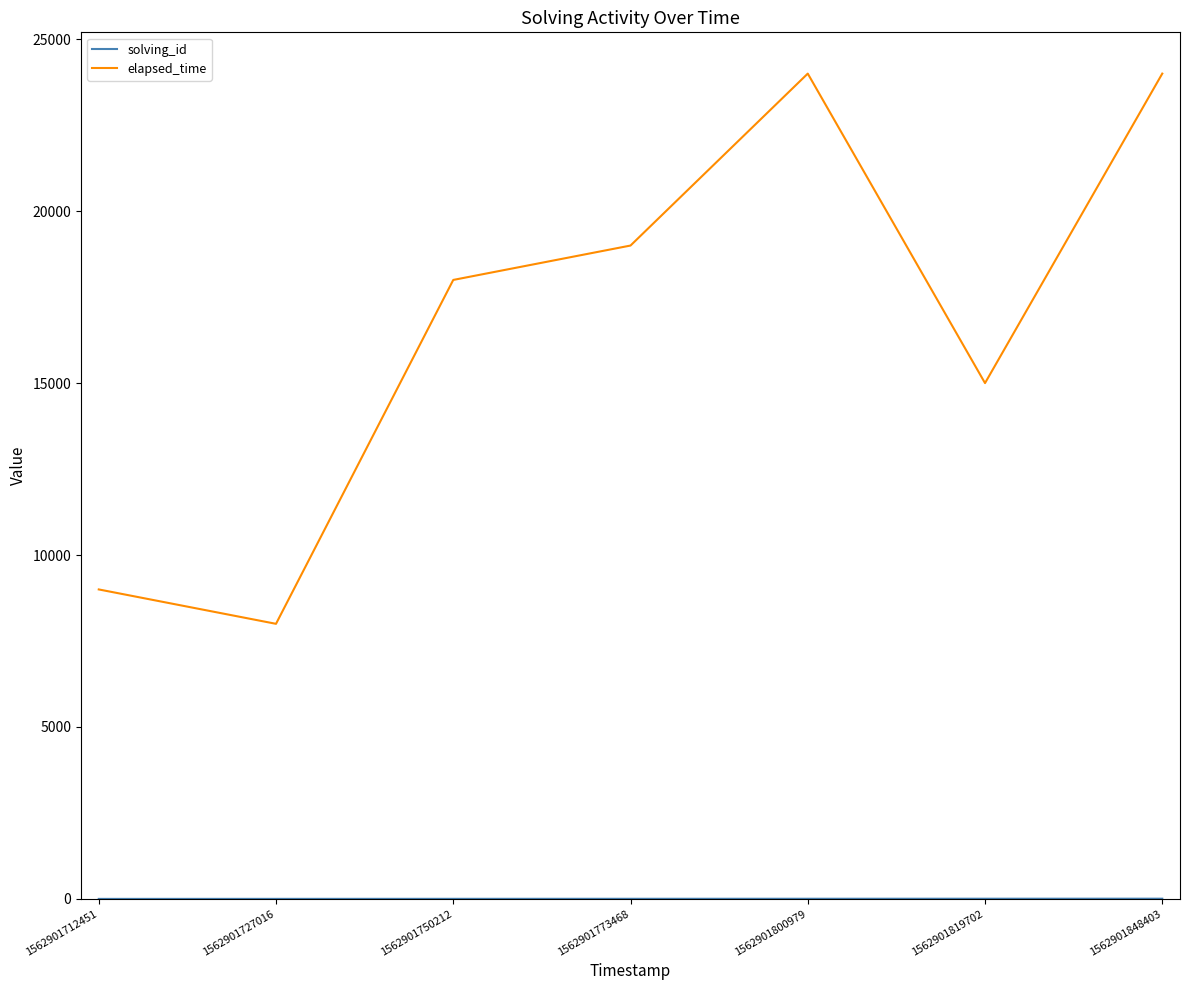

What is the difference between the second highest and minimum values in the elapsed_time series?

16000